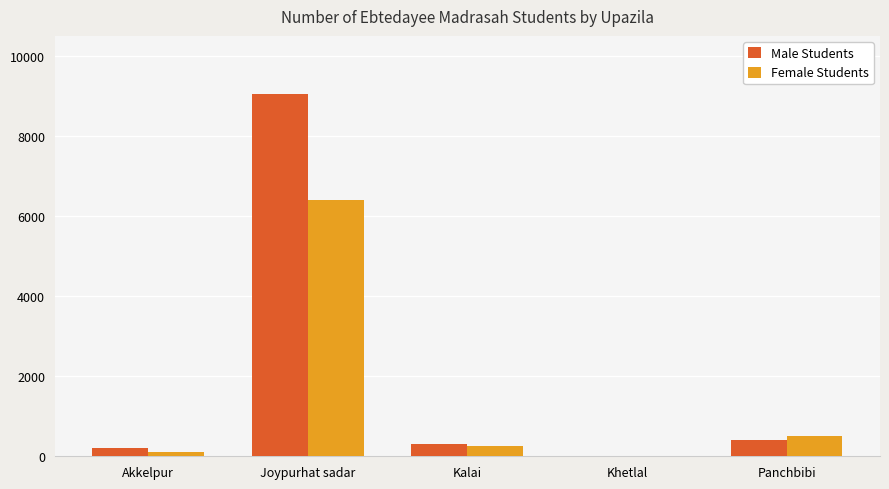

What is the sum of all Male Students values?

9970